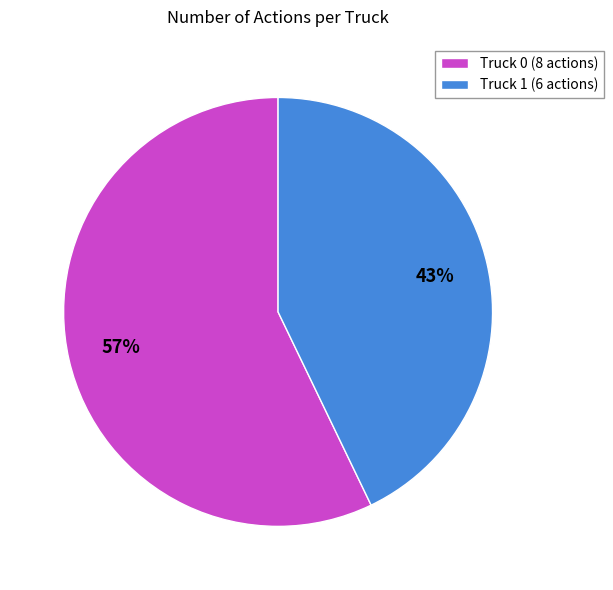

Count the number of slices in the pie.

2